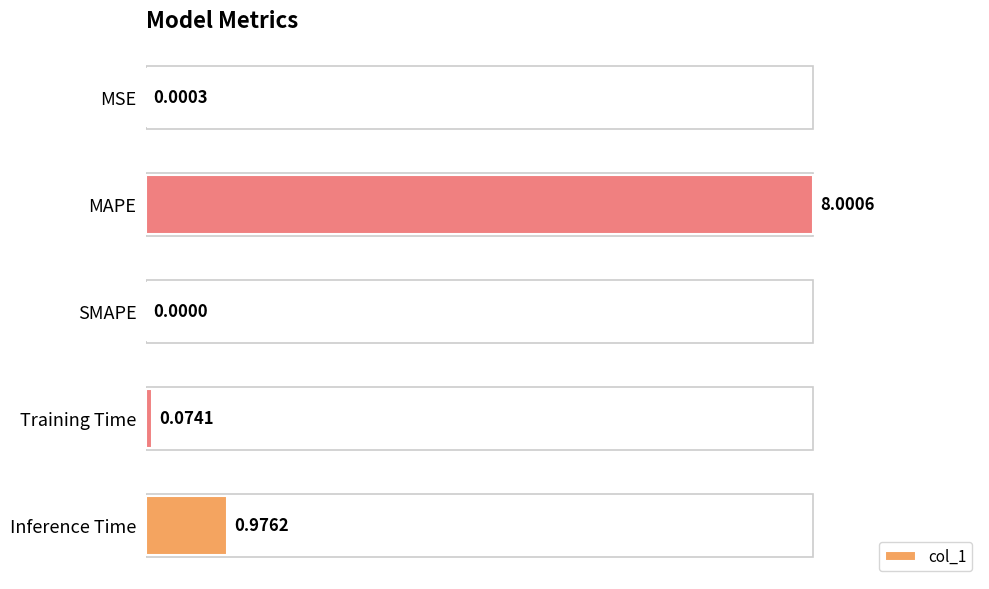

Where is the data nearest to the value 4?

Inference Time